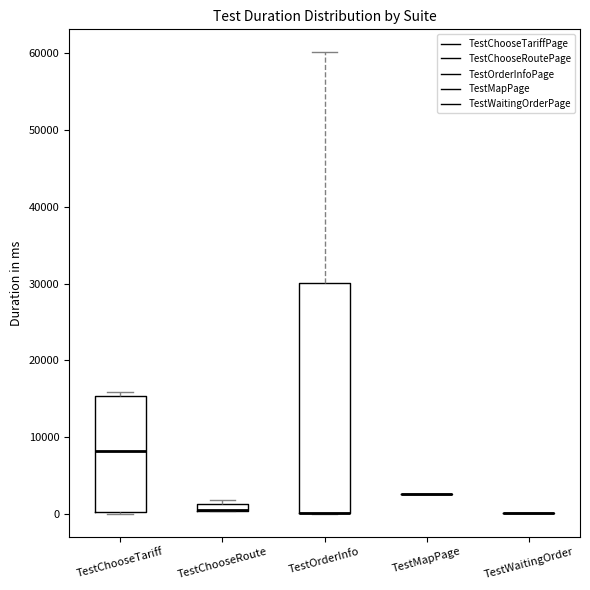

Comparing the boxes themselves (not the whiskers), which one is the tallest?

TestOrderInfo